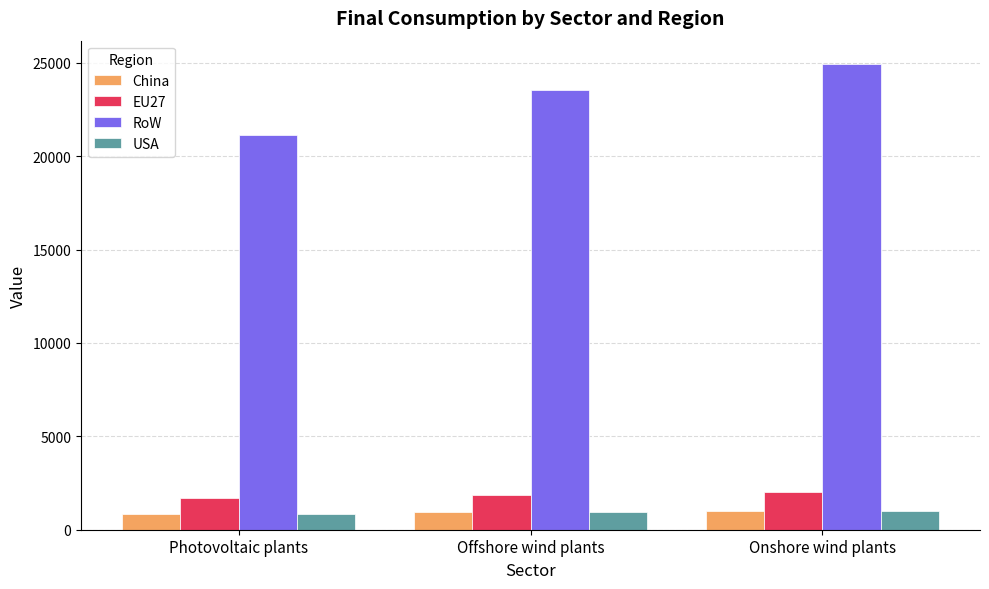

Which label corresponds to the largest value in the chart?

Onshore wind plants